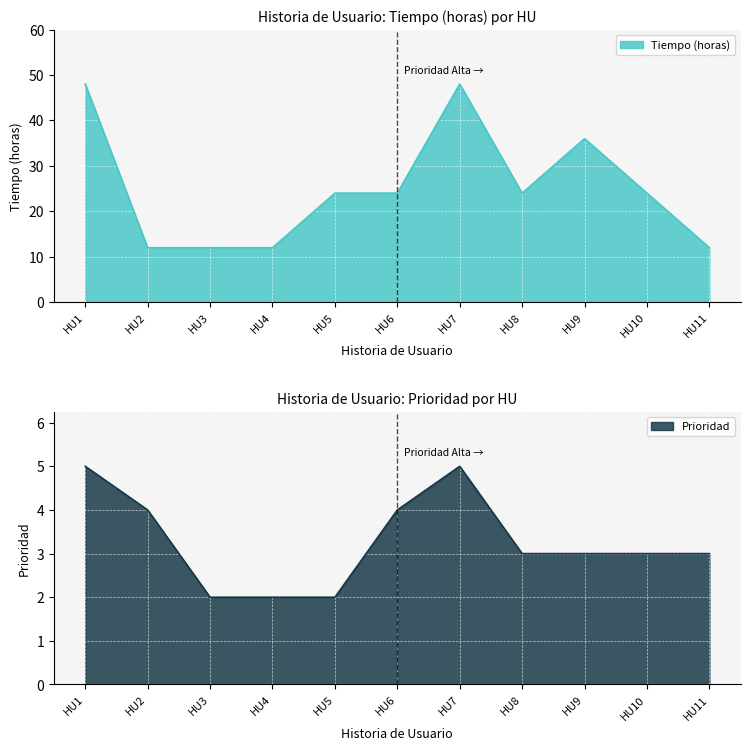

The value of Prioridad at HU7 is 2. True or false?

False